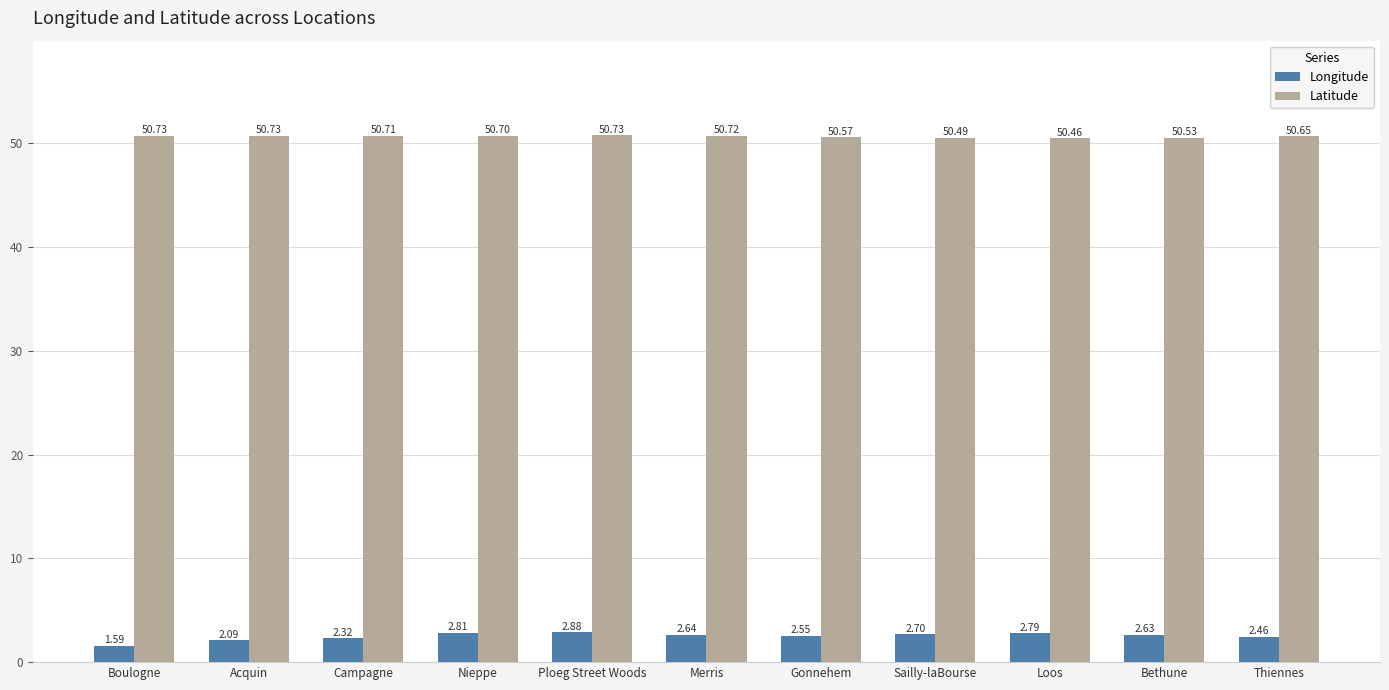

What is the sum of all Longitude values?

27.5